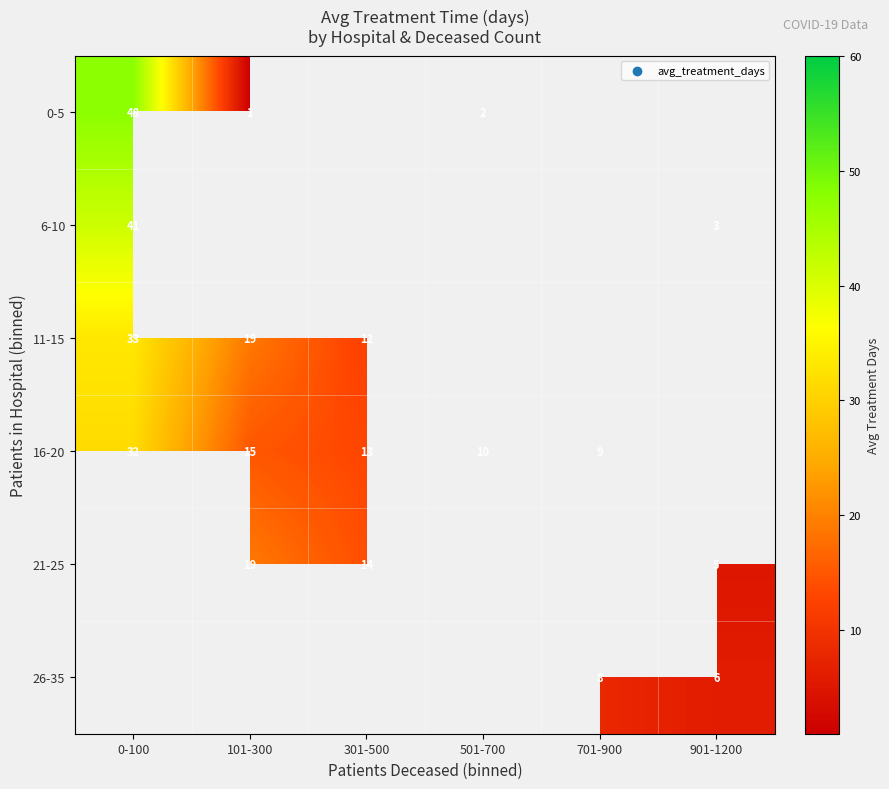

Which category has the highest value across all series?

0-100